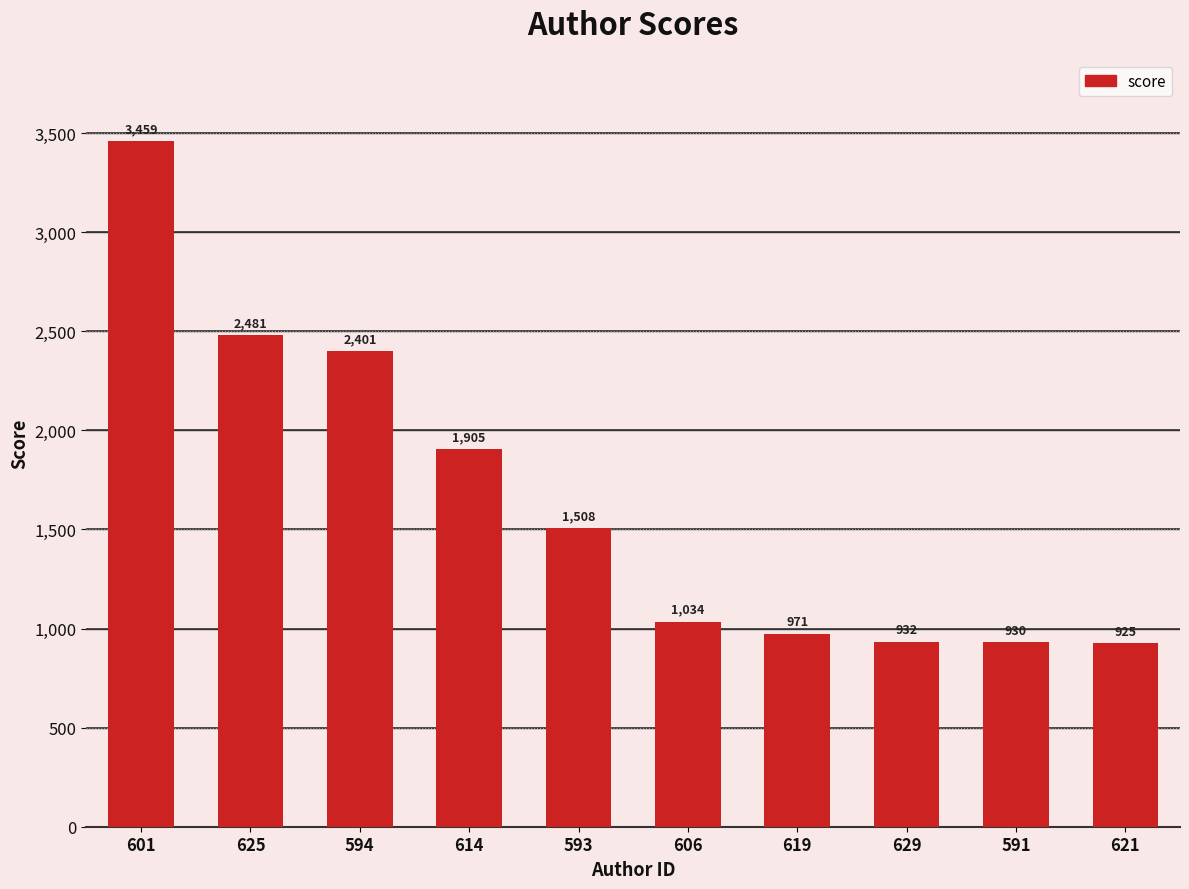

What is the label of the 8th bar from the right?

594